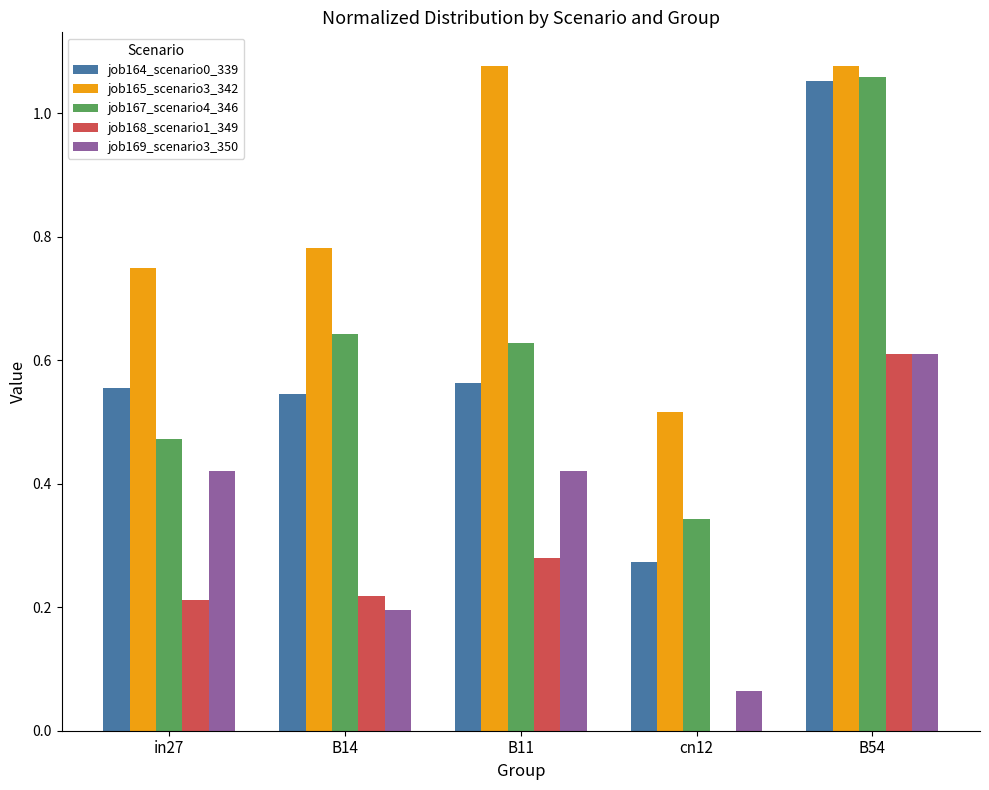

Which series changed the most between B14 and B54?

job164_scenario0_339